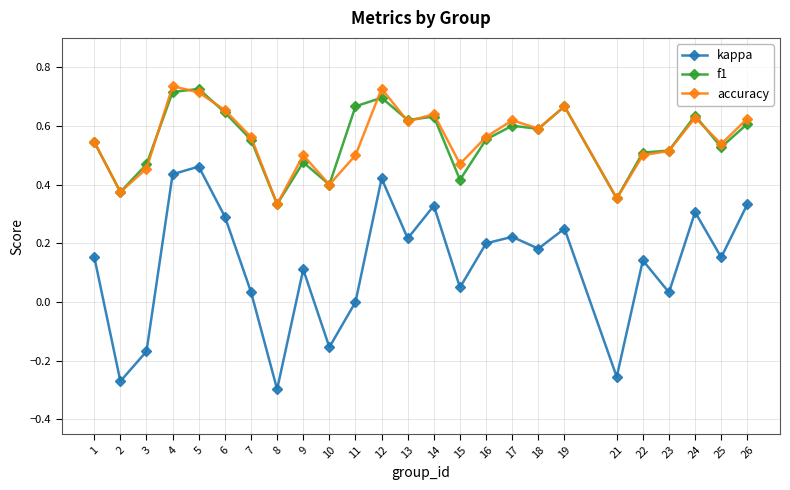

The accuracy series shows 0.4 at 2. True or false?

True